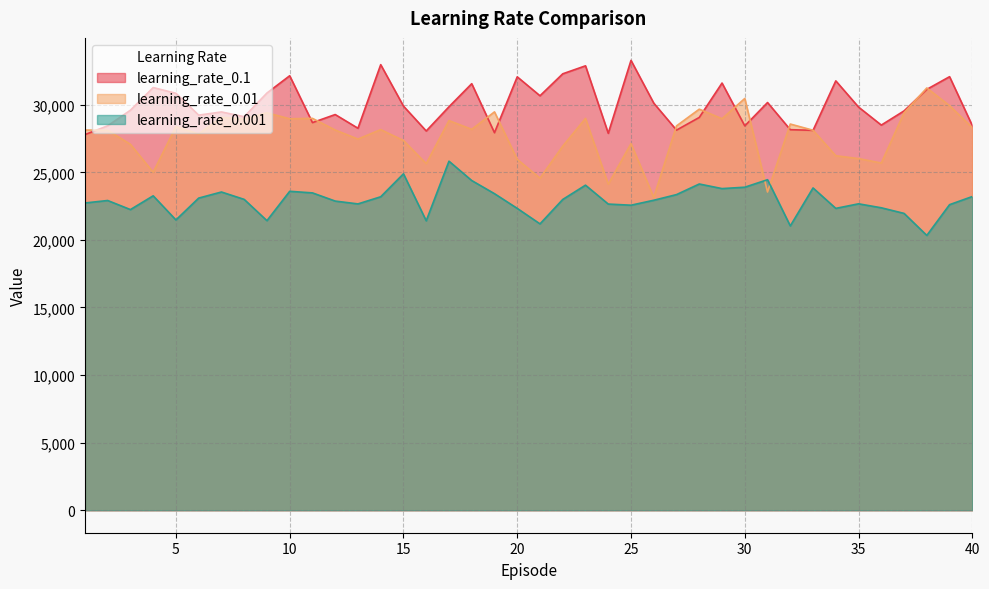

Which series has the largest total across all categories?

learning_rate_0.1